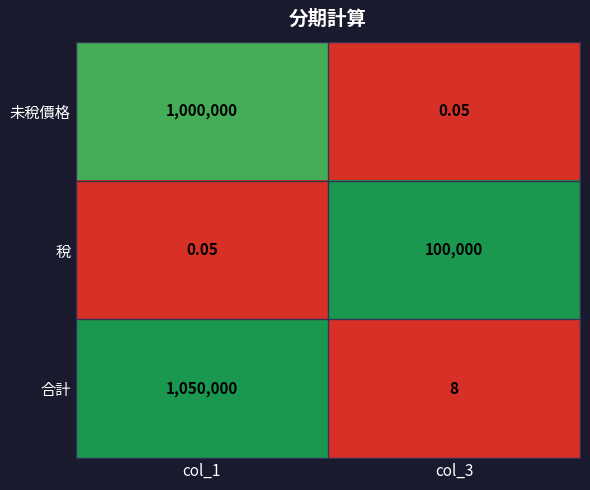

Is the value of 合計 at col_3 greater than the value of 未稅價格 at col_1?

No